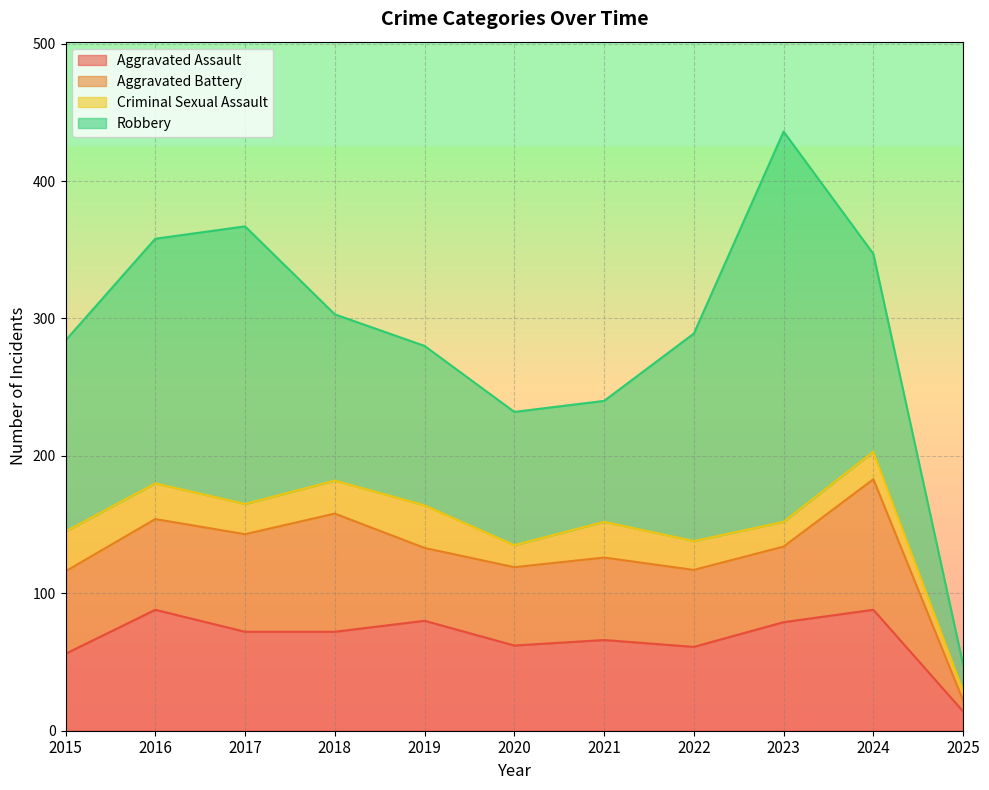

Which series has the largest total across all categories?

Robbery